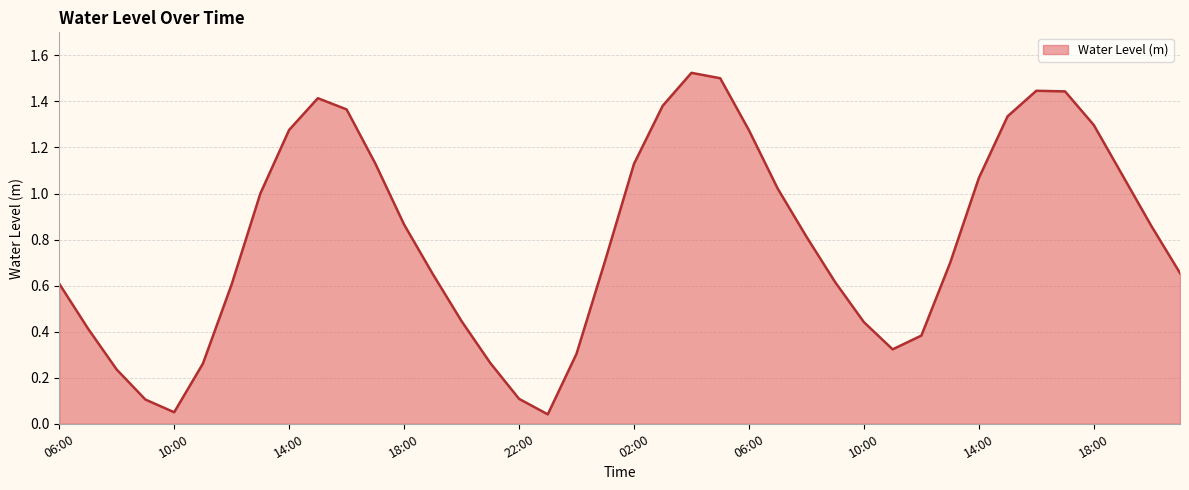

Where is the first local maximum?

15:00